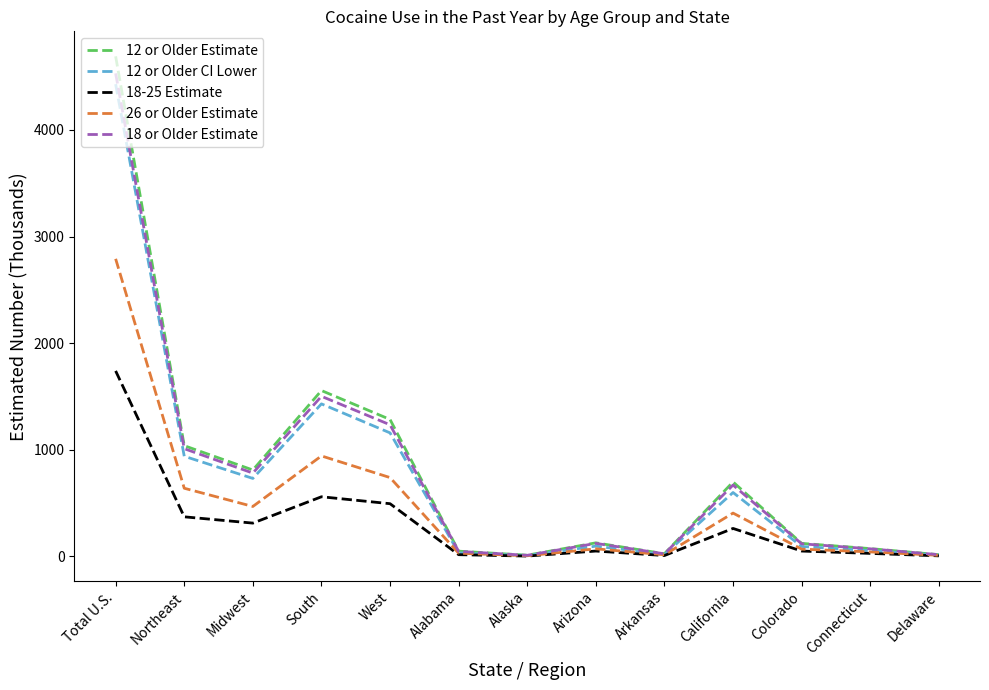

What is the spread (max minus min) of values at Total U.S.?

2950